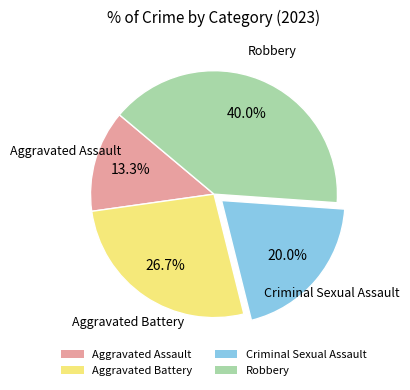

What is the total percentage of Criminal Sexual Assault and Aggravated Assault?

33.3%